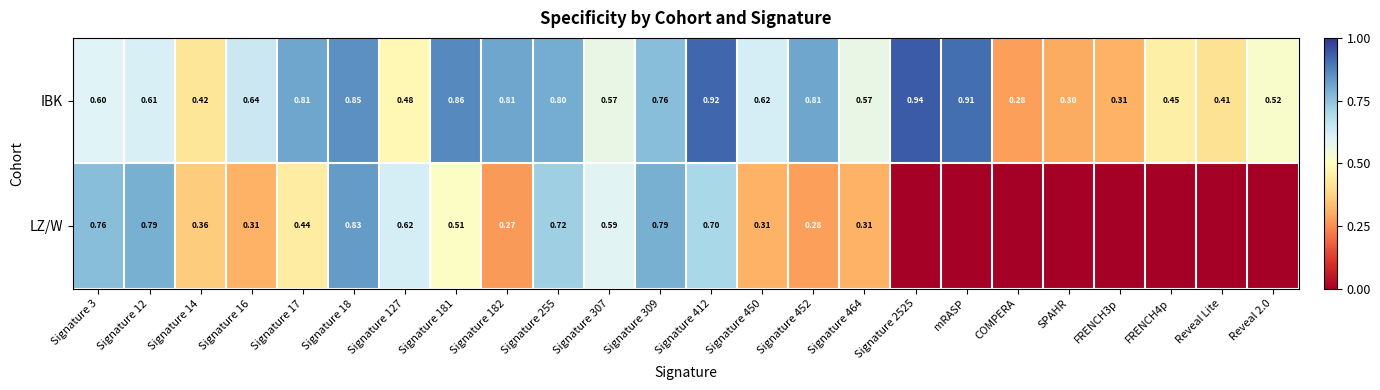

Which series changed the most between Signature 18 and Signature 450?

LZ/W